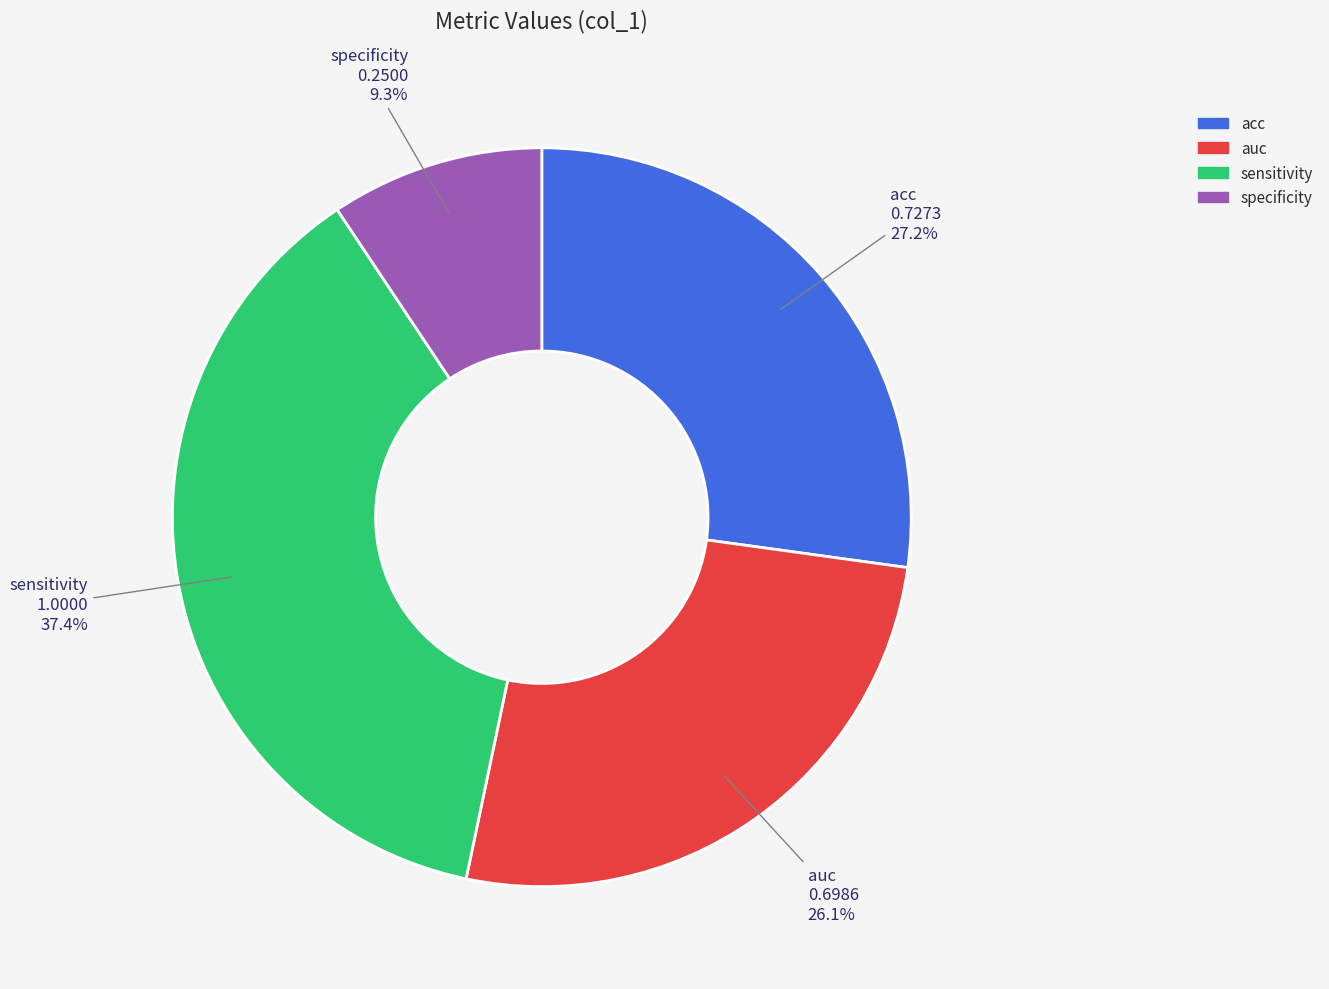

Do acc and auc together represent more than half of the pie?

Yes